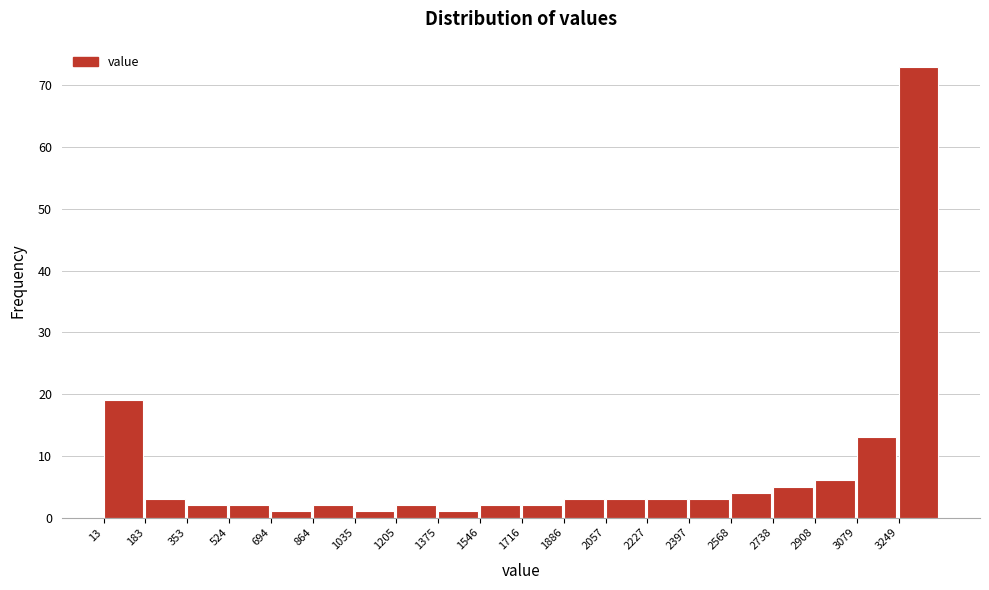

Reading left to right, list every bar in this chart as the range it spans on the x-axis followed by its height. Neither the bar edges nor the heights are printed on the chart, so give them approximately, as read against the axes.

20 to 180: 19
180 to 360: 3
360 to 520: 2
520 to 700: 2
700 to 860: 1
860 to 1040: 2
1040 to 1200: 1
1200 to 1380: 2
1380 to 1540: 1
1540 to 1720: 2
1720 to 1880: 2
1880 to 2060: 3
2060 to 2220: 3
2220 to 2400: 3
2400 to 2560: 3
2560 to 2740: 4
2740 to 2900: 5
2900 to 3080: 6
3080 to 3240: 13
3240 to 3420: 73